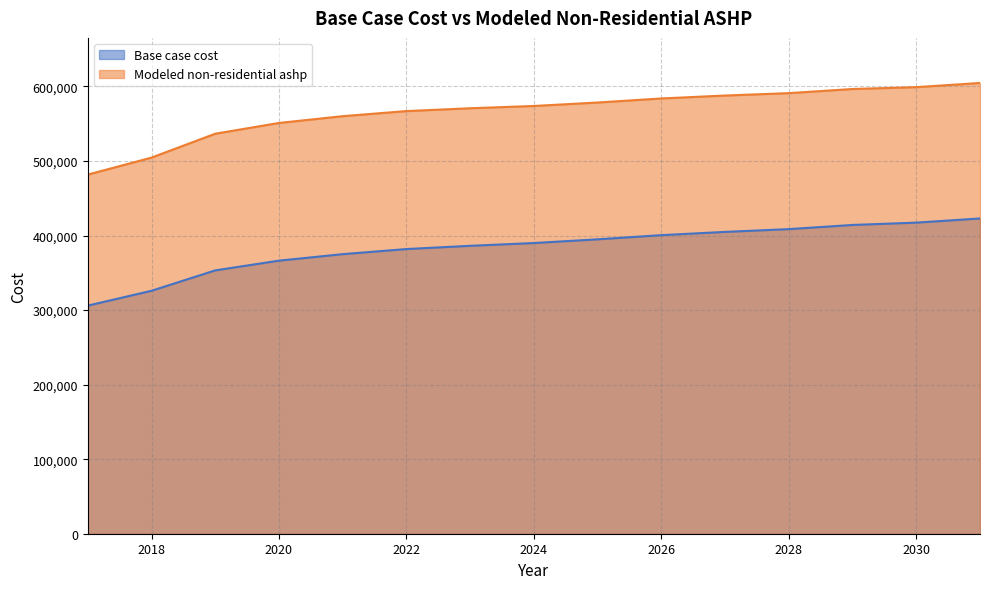

What is the maximum value shown in the chart?

604675.6